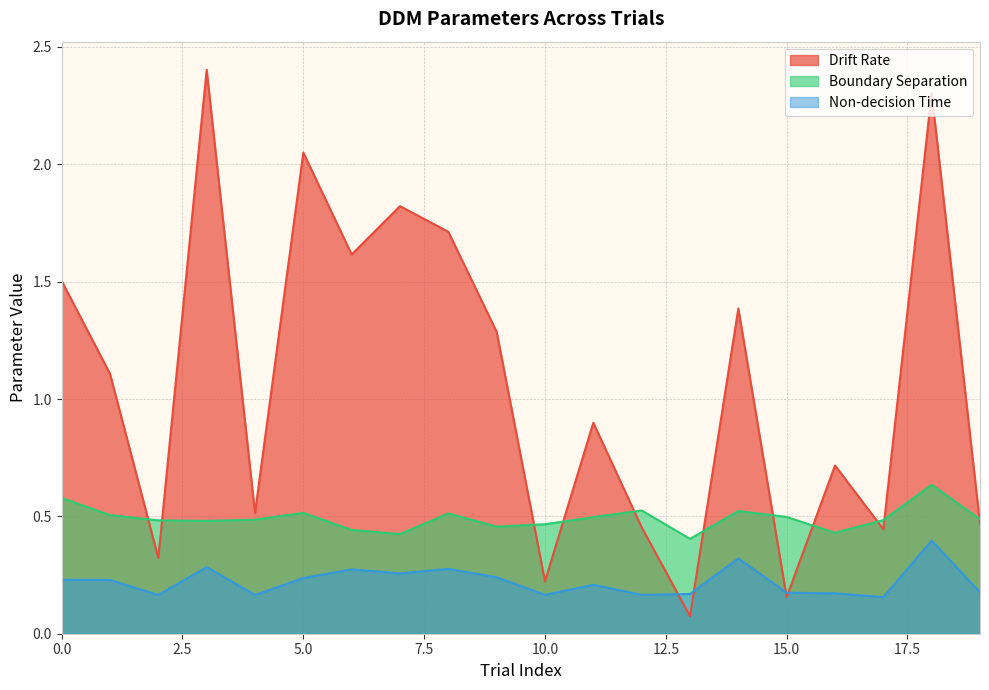

In Drift Rate, how many points are lower than both neighbors (excluding endpoints)?

7